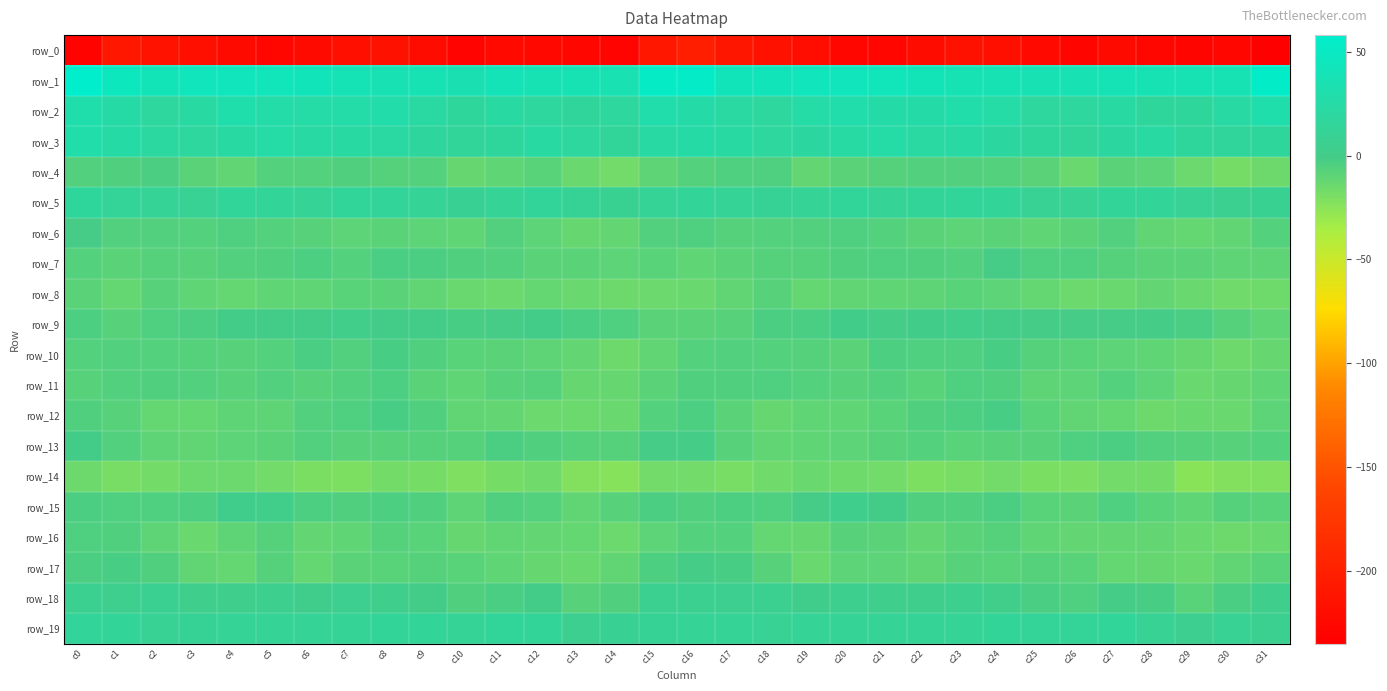

What is the lowest value of the row_19 series?

5.7